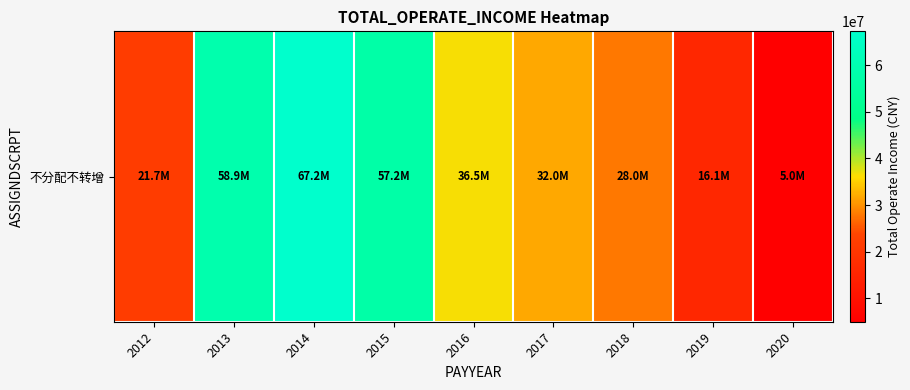

What is the difference between the second highest and minimum values?

53873016.6